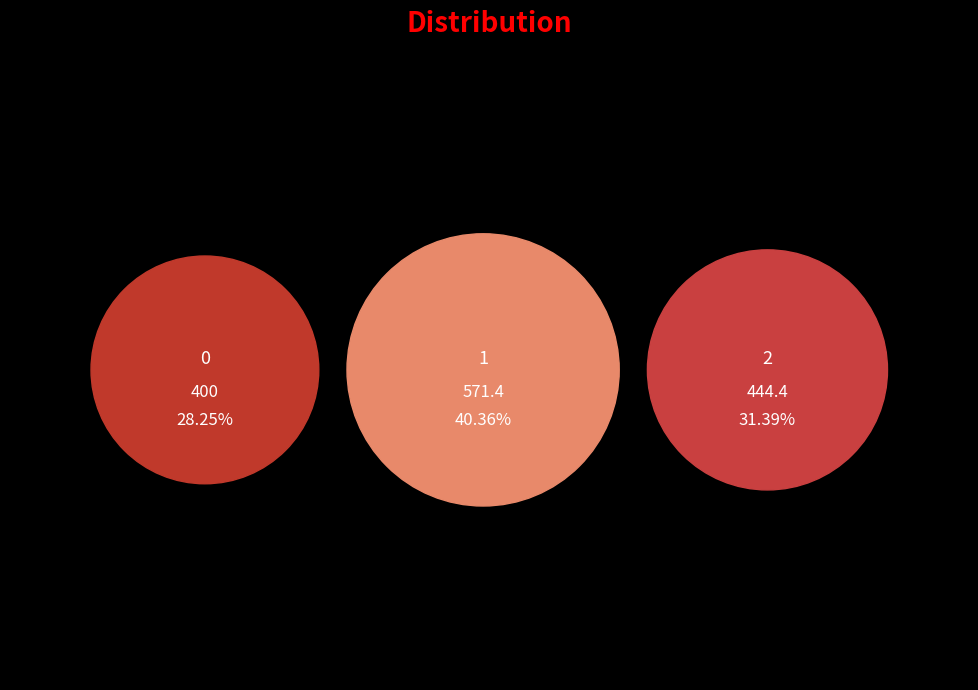

What is the largest slice in the pie chart?

1